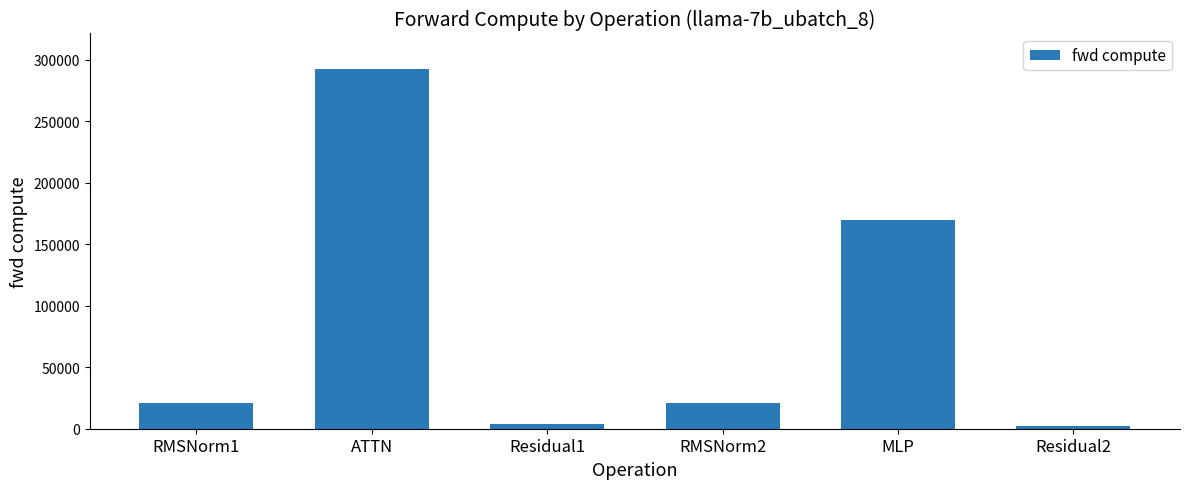

Which category has the highest value across all series?

ATTN